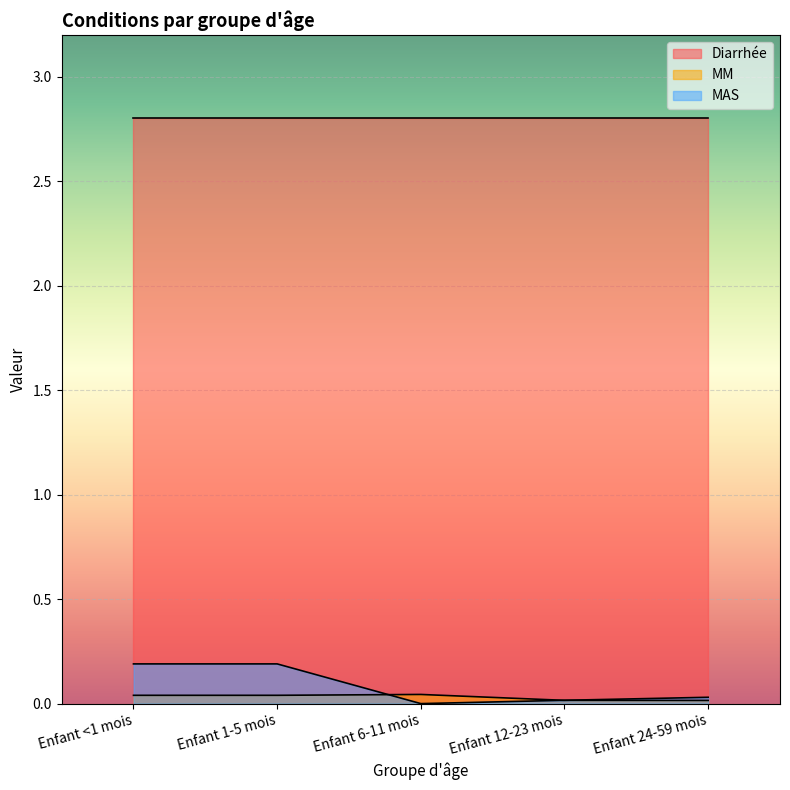

At how many categories does at least one series exceed 0?

5